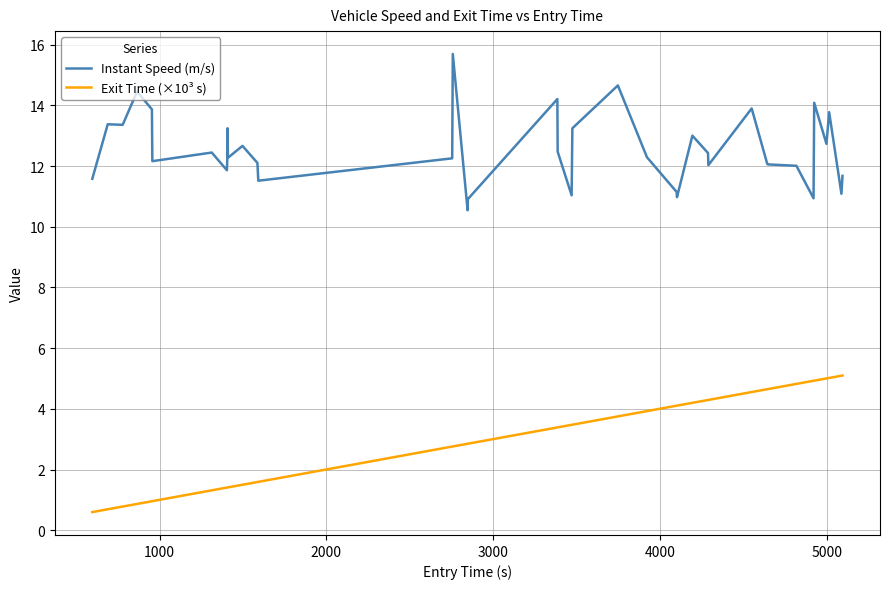

True or false: Exit Time (×10³ s) and Instant Speed (m/s) cross at least once.

False